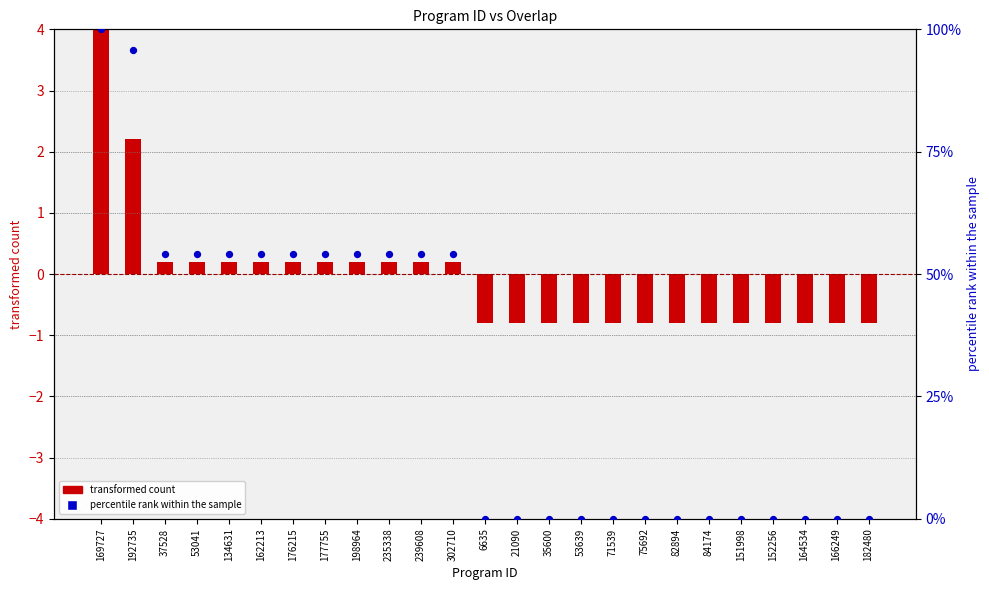

What are all the series names shown in the legend?

transformed count, percentile rank within the sample